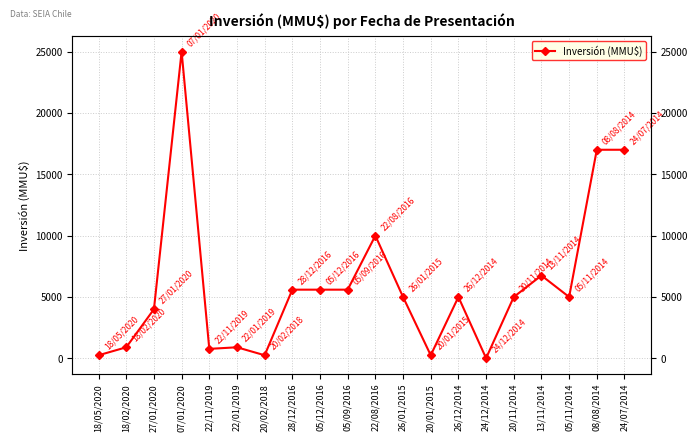

The value at 22/01/2019 is 1514. True or false?

False